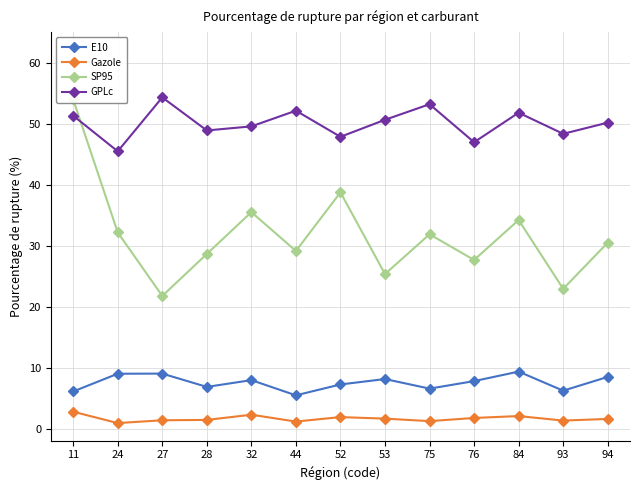

Which series has the largest total across all categories?

GPLc